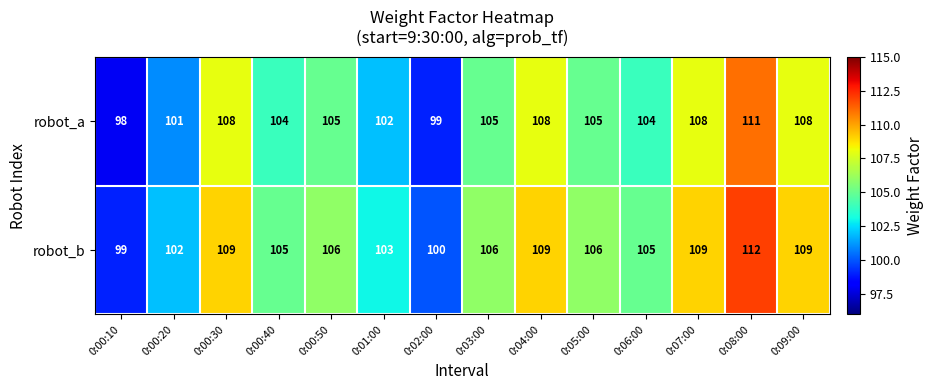

List the series in order of their overall mean, highest first.

robot_b, robot_a